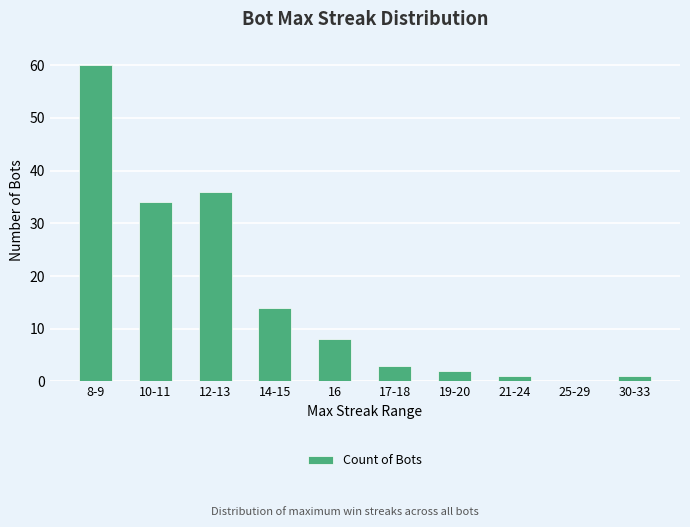

Reading left to right, list all the values displayed in this chart.

60	34	36	14	8	3	2	1	0	1